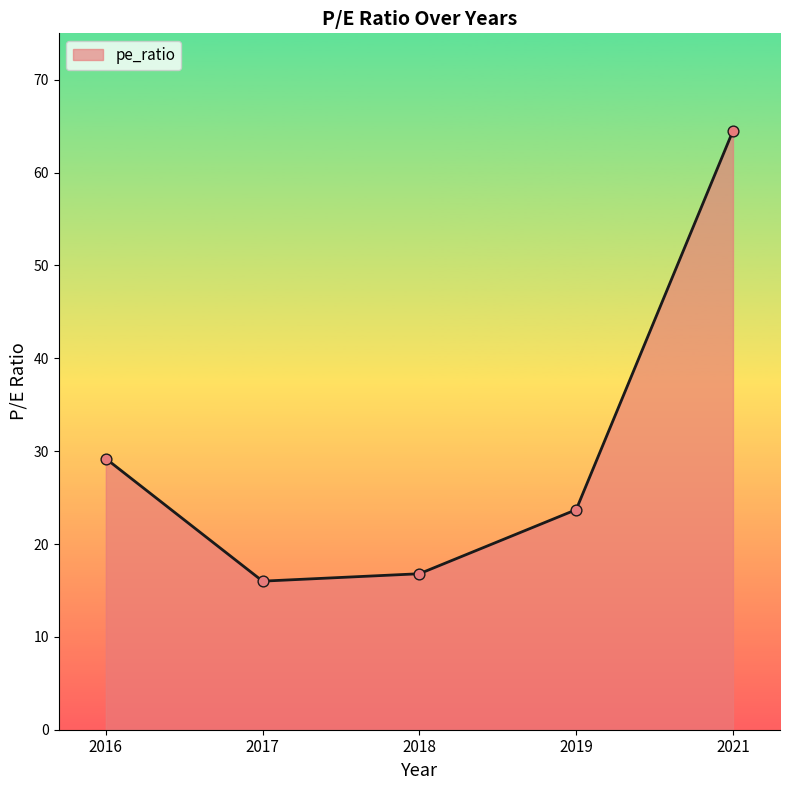

Which has a higher value, 2017 or 2016?

2016